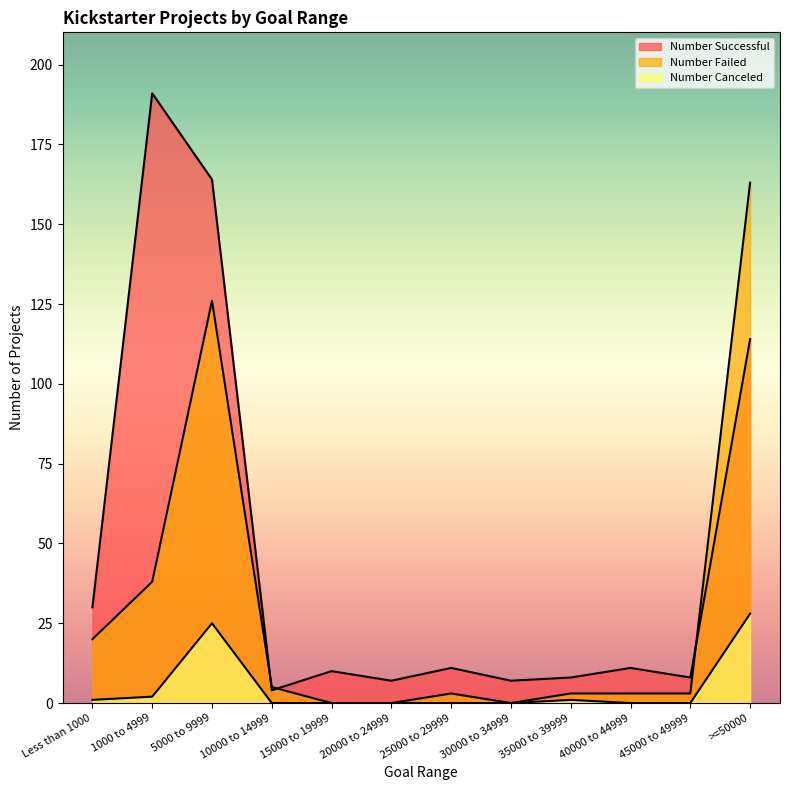

List the labels in order of Number Failed value, largest first.

>=50000, 5000 to 9999, 1000 to 4999, Less than 1000, 10000 to 14999, 25000 to 29999, 35000 to 39999, 40000 to 44999, 45000 to 49999, 15000 to 19999, 20000 to 24999, 30000 to 34999